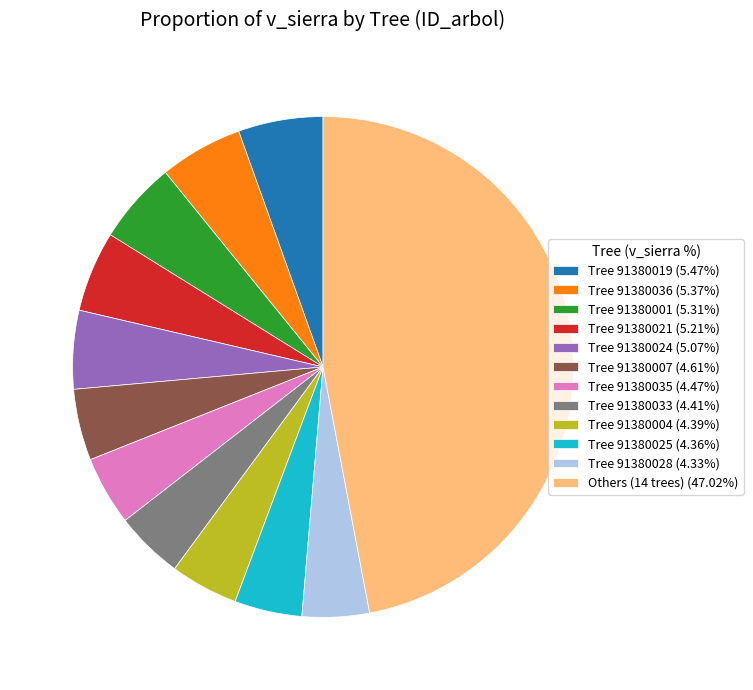

Approximately how many times larger is the value at Tree 91380021 (5.21%) compared to Tree 91380025 (4.36%)?

1.2